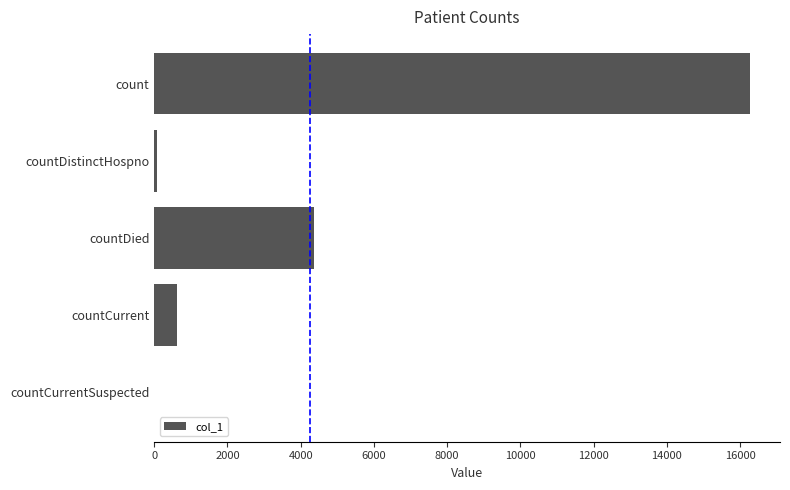

The value at countCurrent is 616. True or false?

True